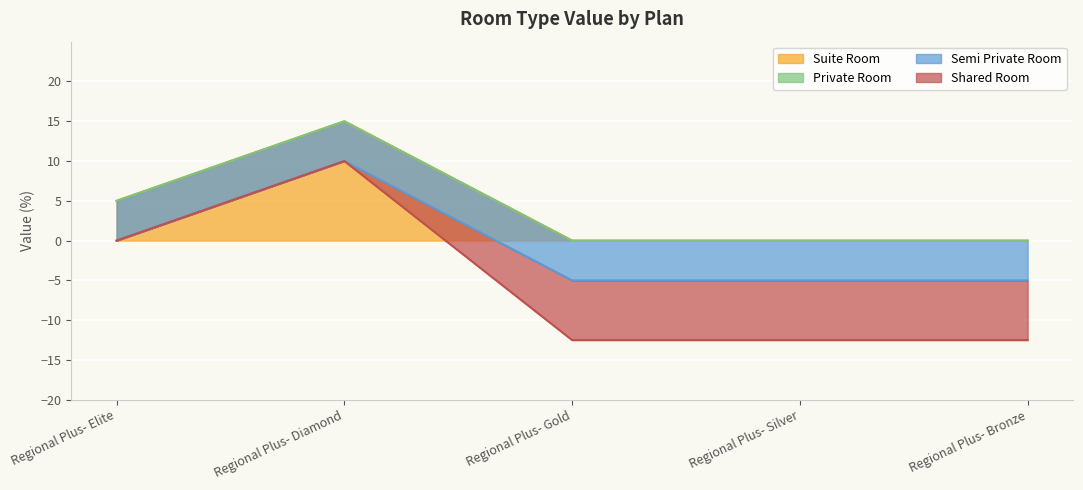

Which has a higher value, Regional Plus- Elite or Regional Plus- Diamond?

Regional Plus- Diamond